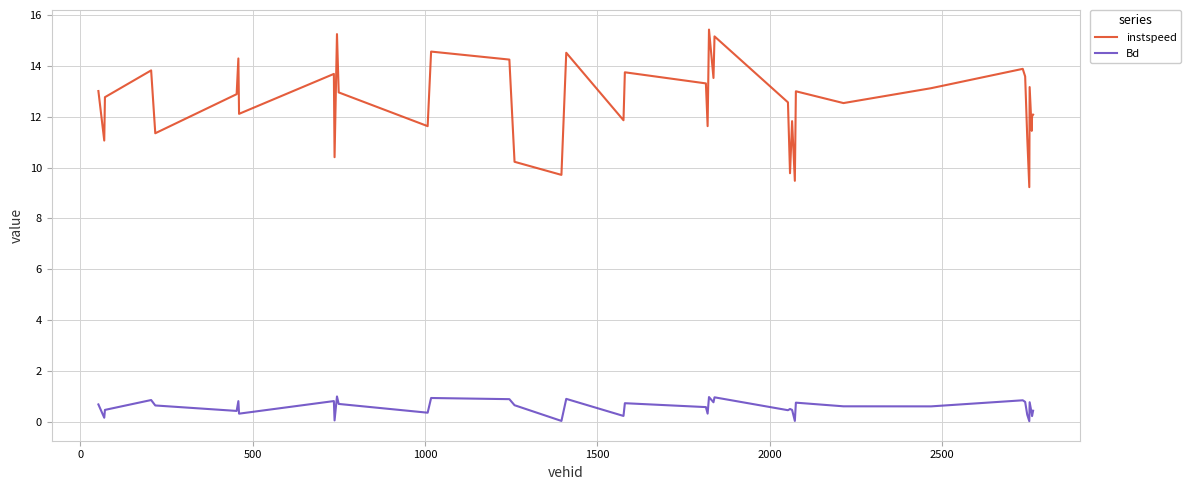

True or false: instspeed and Bd cross at least once.

False